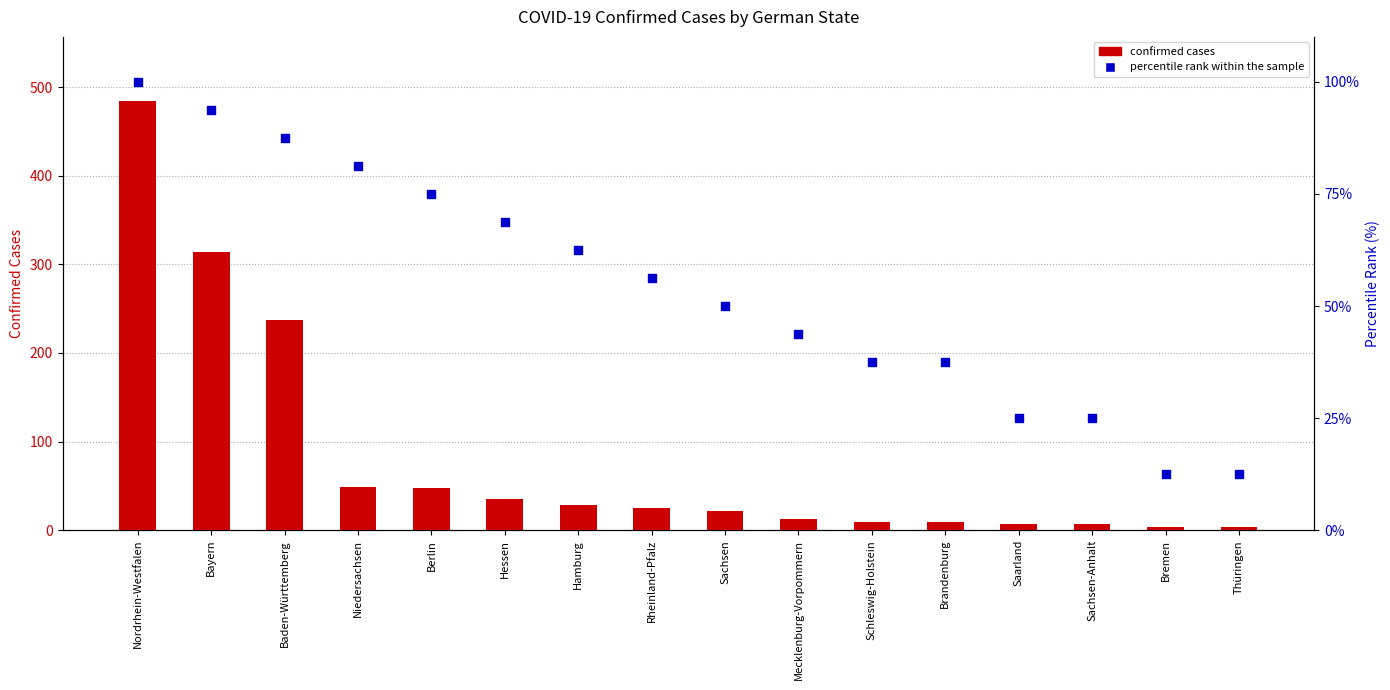

Which series contains the lowest Y value?

confirmed cases